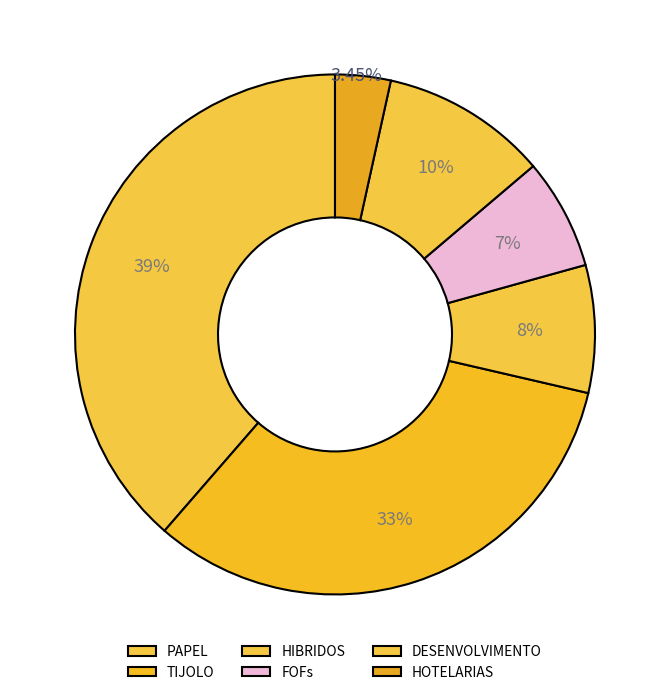

To the nearest percent, what is the average slice percentage?

17%